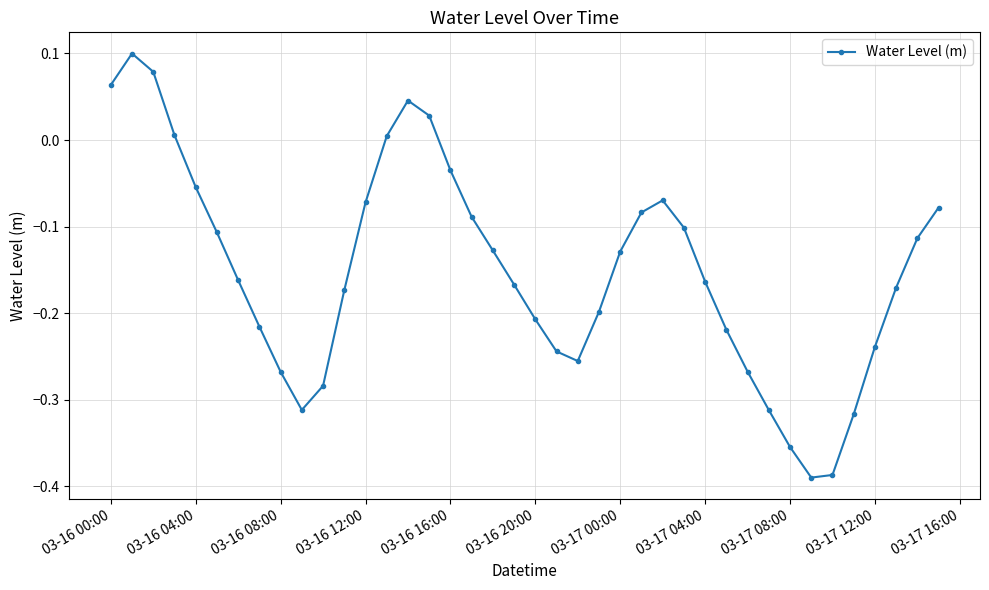

True or false: the data has more than 0 interior local peaks.

True